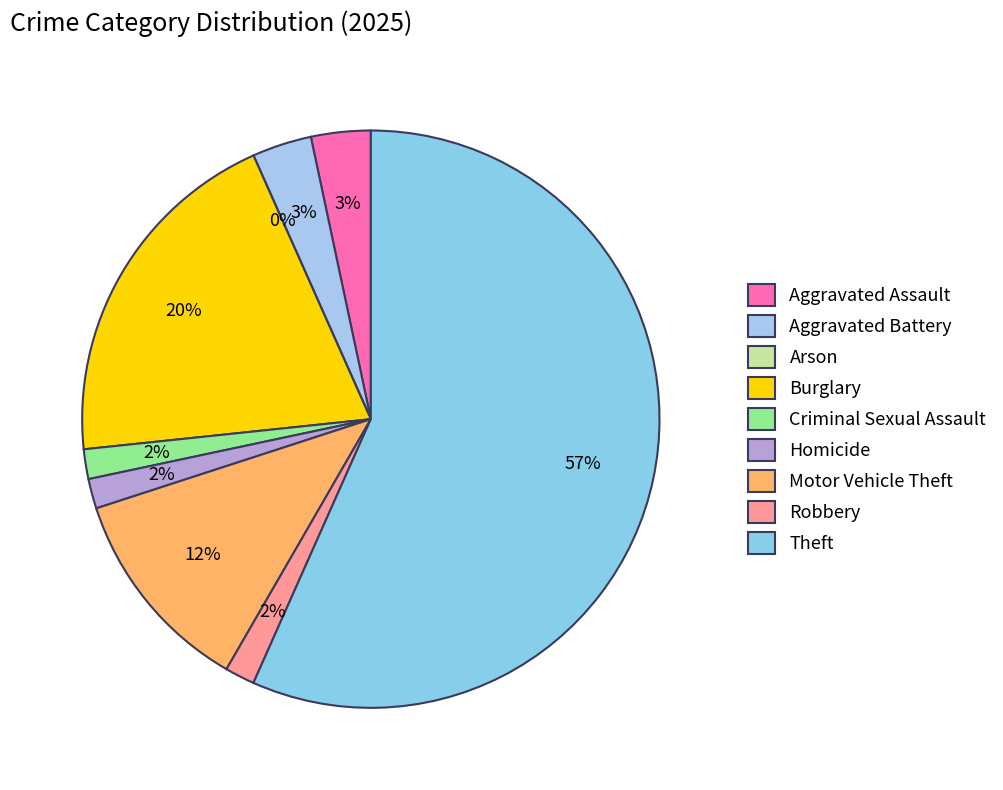

Which has a higher value, Criminal Sexual Assault or Burglary?

Burglary